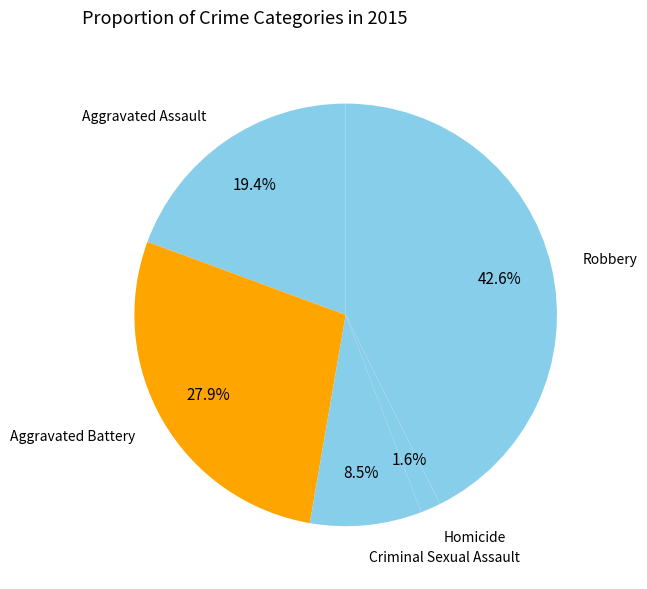

Which slice is the smallest?

Homicide